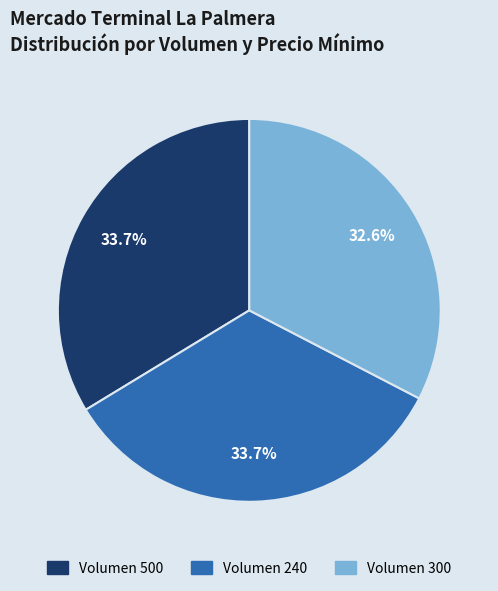

Does any single category account for the majority?

No